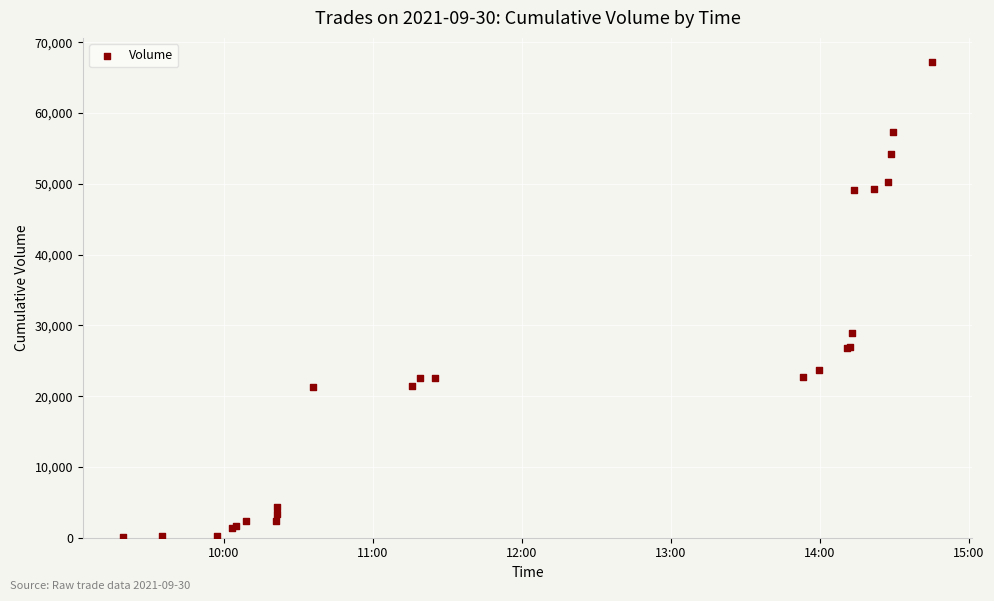

What Y value in the scatter plot is closest to 33683?

28866